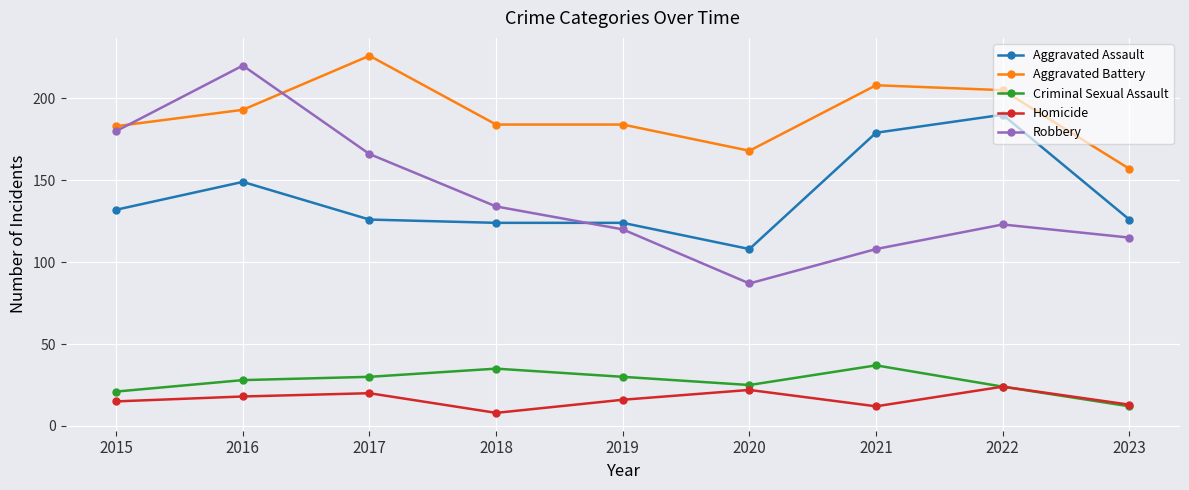

Read the Aggravated Battery value at 2015.

183